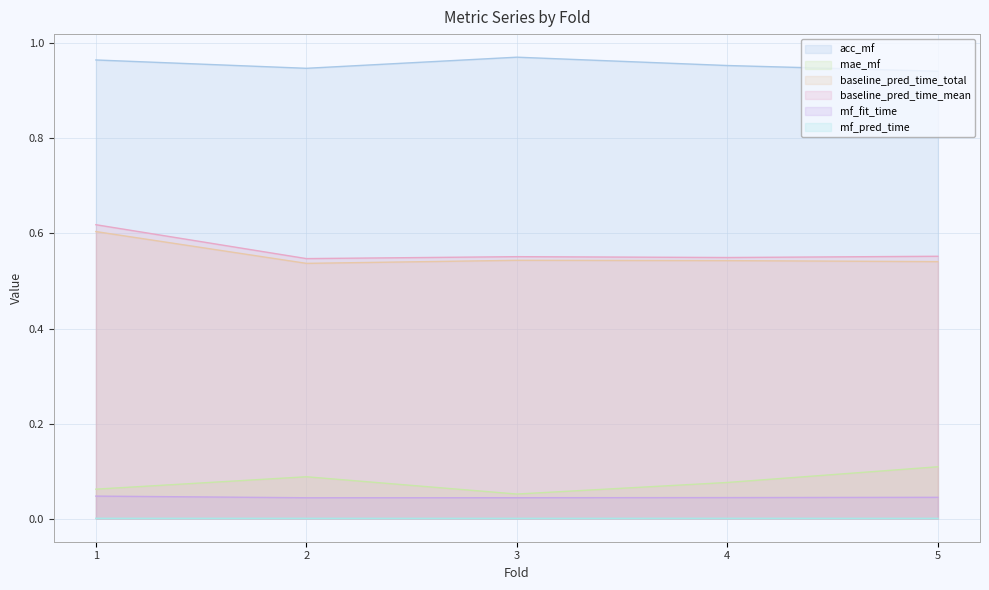

True or false: baseline_pred_time_total and baseline_pred_time_mean cross at least once.

False